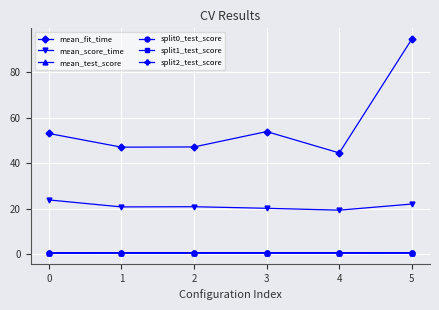

Count the number of categories in the chart.

6